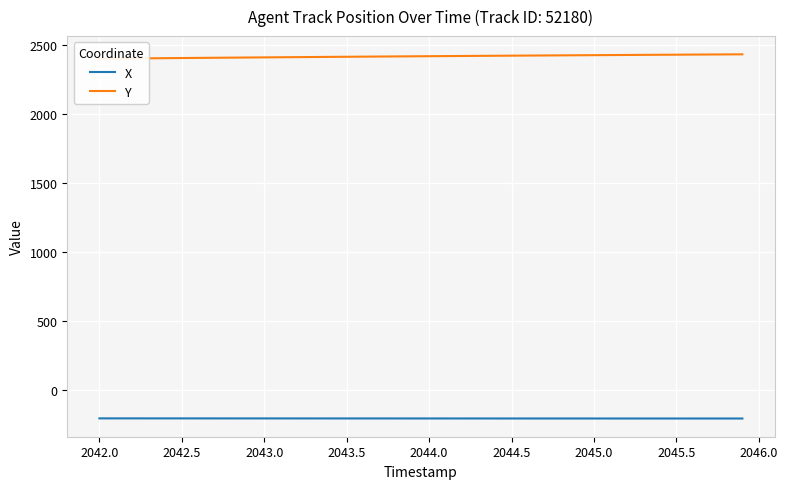

True or false: Y has more than 2 points higher than both neighbors.

False